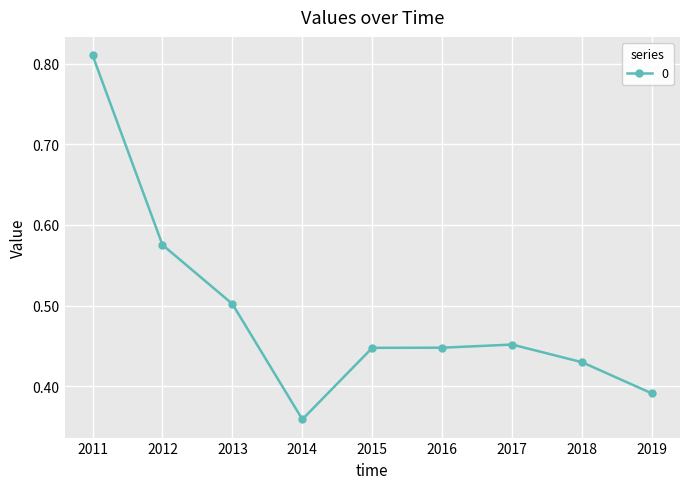

Is it true that the value at 2011 is 1.4?

False